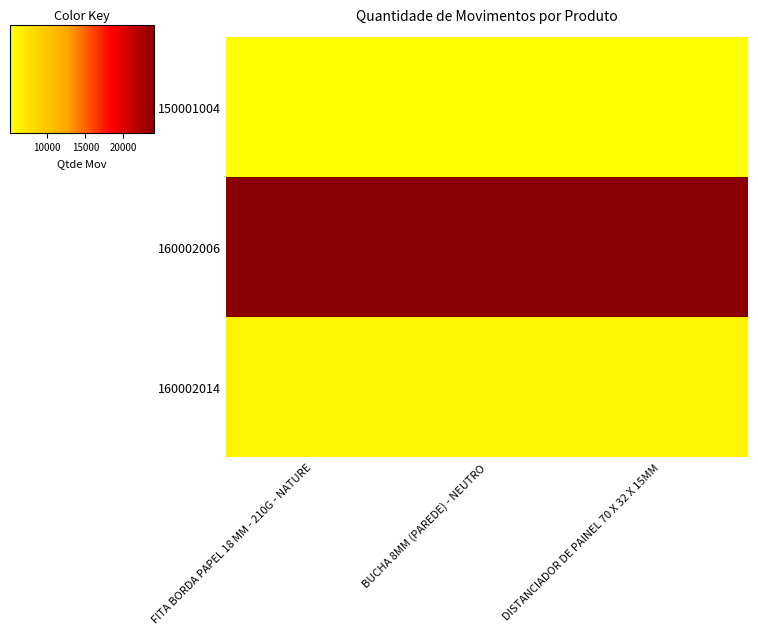

Reading left to right, transcribe all the data shown in this chart.

150001004: FITA BORDA PAPEL 18 MM - 210G - NATURE=5140	BUCHA 8MM (PAREDE) - NEUTRO=5140	DISTANCIADOR DE PAINEL 70 X 32 X 15MM=5140
160002006: FITA BORDA PAPEL 18 MM - 210G - NATURE=24000	BUCHA 8MM (PAREDE) - NEUTRO=24000	DISTANCIADOR DE PAINEL 70 X 32 X 15MM=24000
160002014: FITA BORDA PAPEL 18 MM - 210G - NATURE=6000	BUCHA 8MM (PAREDE) - NEUTRO=6000	DISTANCIADOR DE PAINEL 70 X 32 X 15MM=6000